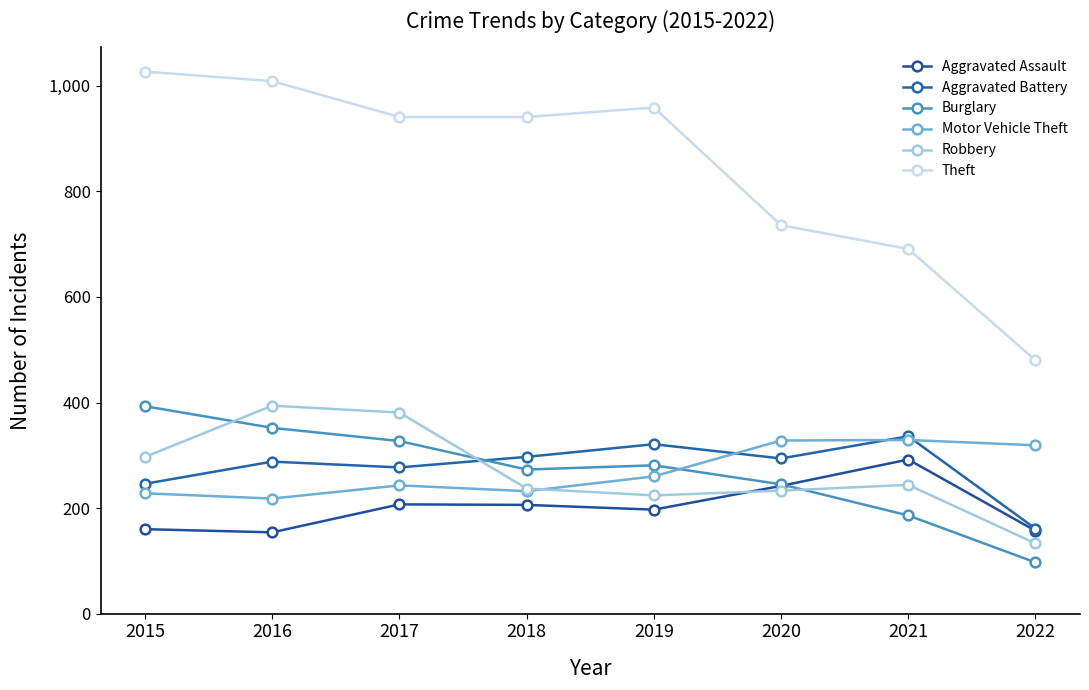

What is the average value of the Aggravated Battery series?

278